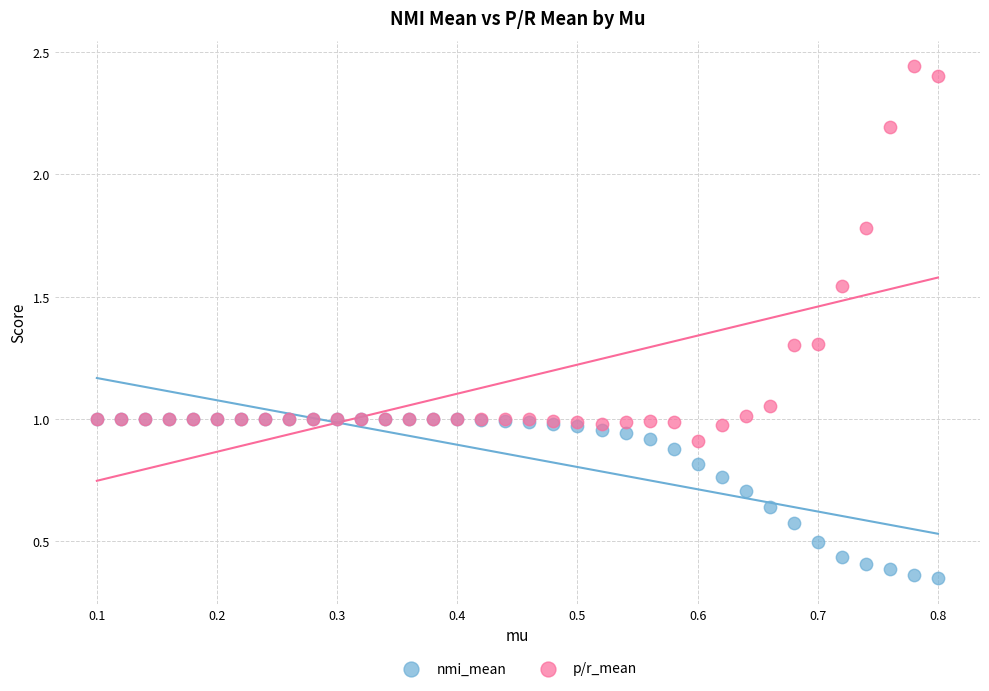

Which series contains the highest Y value?

p/r_mean